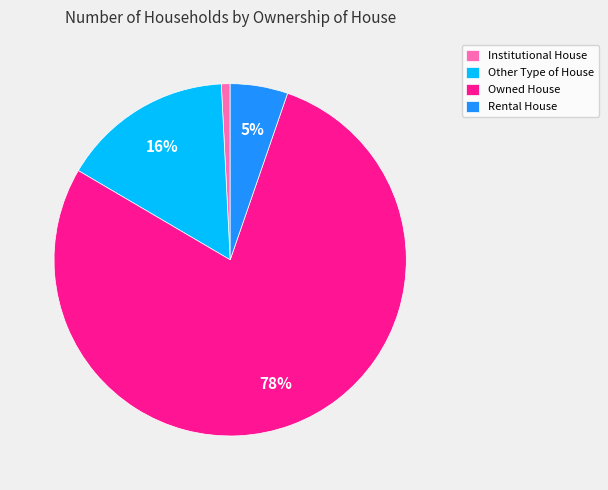

Which category has the smallest portion of the pie?

Institutional House